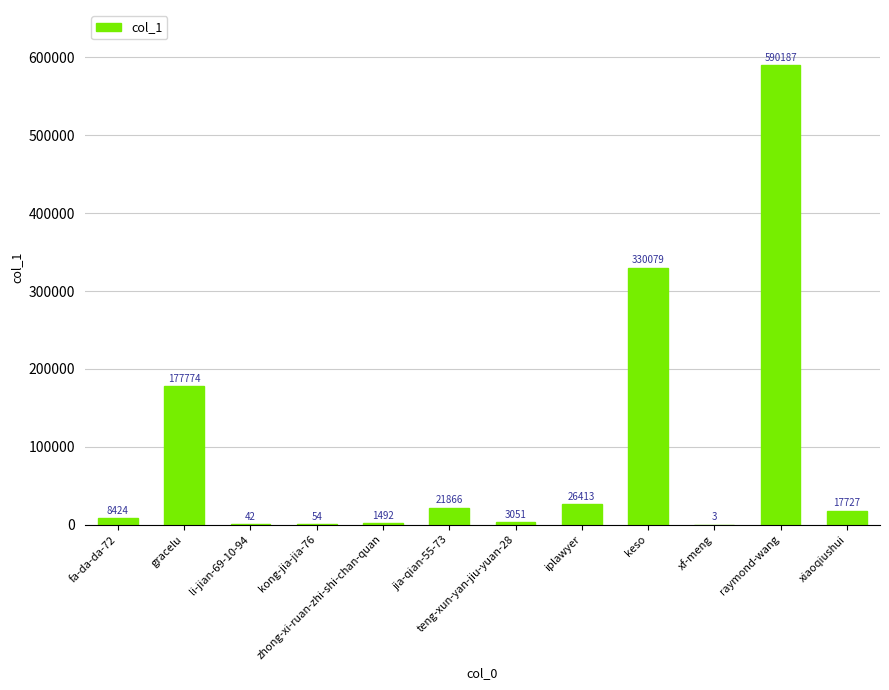

What is the average value?

98093